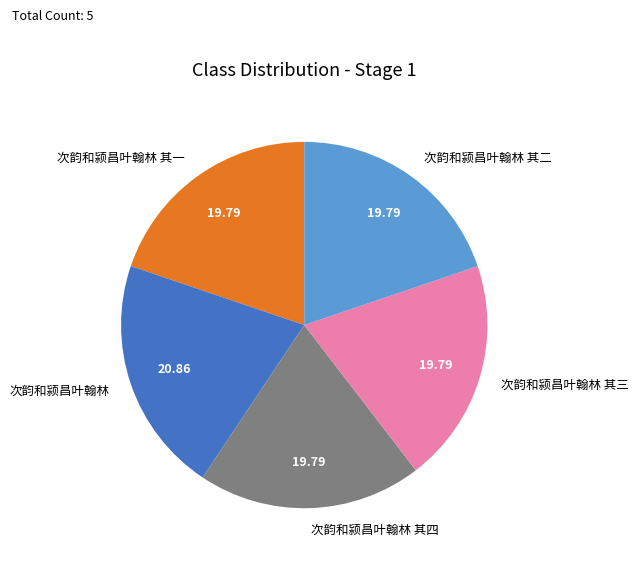

What is the largest slice in the pie chart?

次韵和颍昌叶翰林